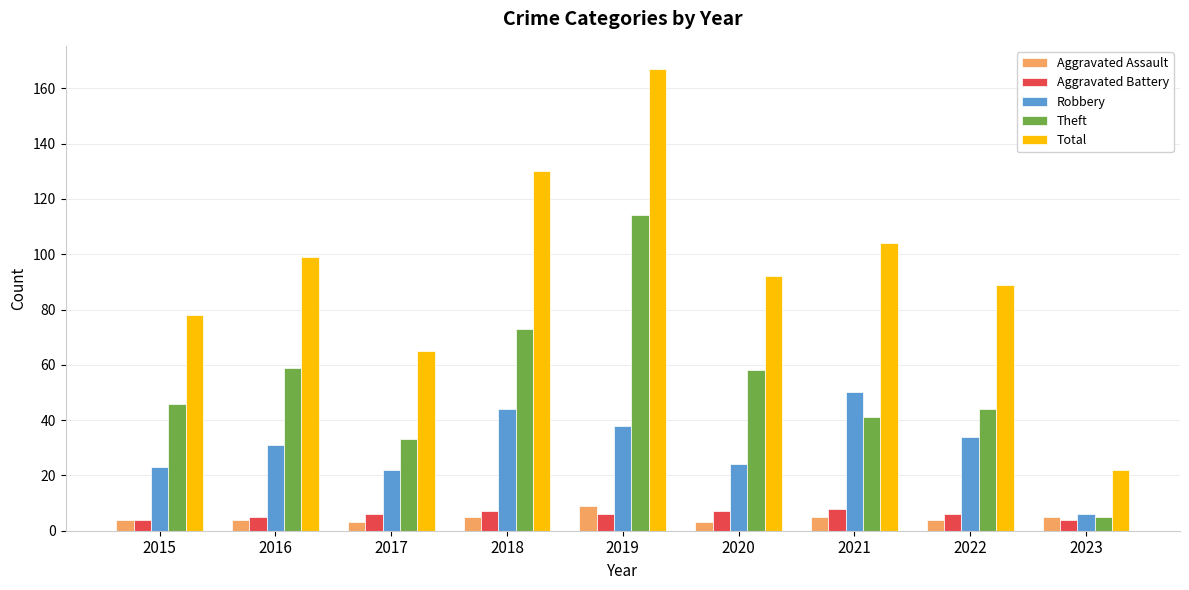

Which series has the largest total across all categories?

Total